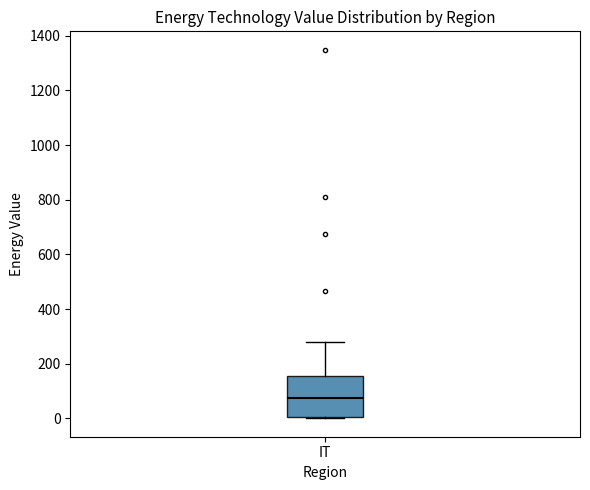

Where is the lower edge of the box for IT on the y-axis? The values are not printed on the chart, so give them approximately, as read against the axis.

0